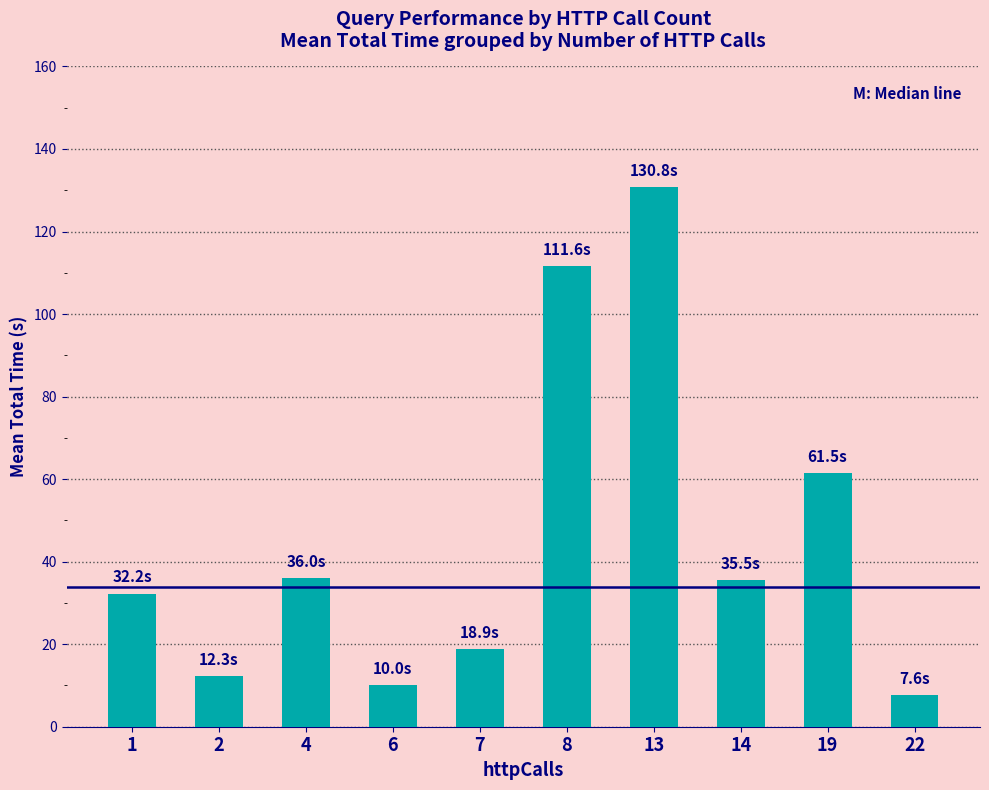

Are the bars grouped side by side (vs. stacked)?

No